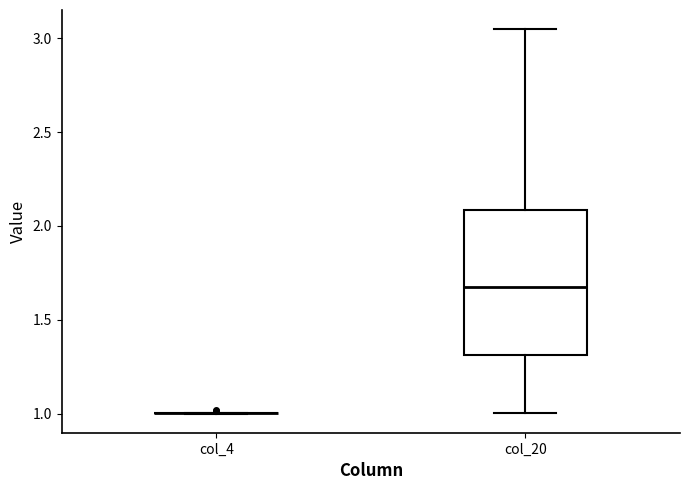

Where does the median line of the box for col_20 sit on the y-axis? The values are not printed on the chart, so give them approximately, as read against the axis.

1.65